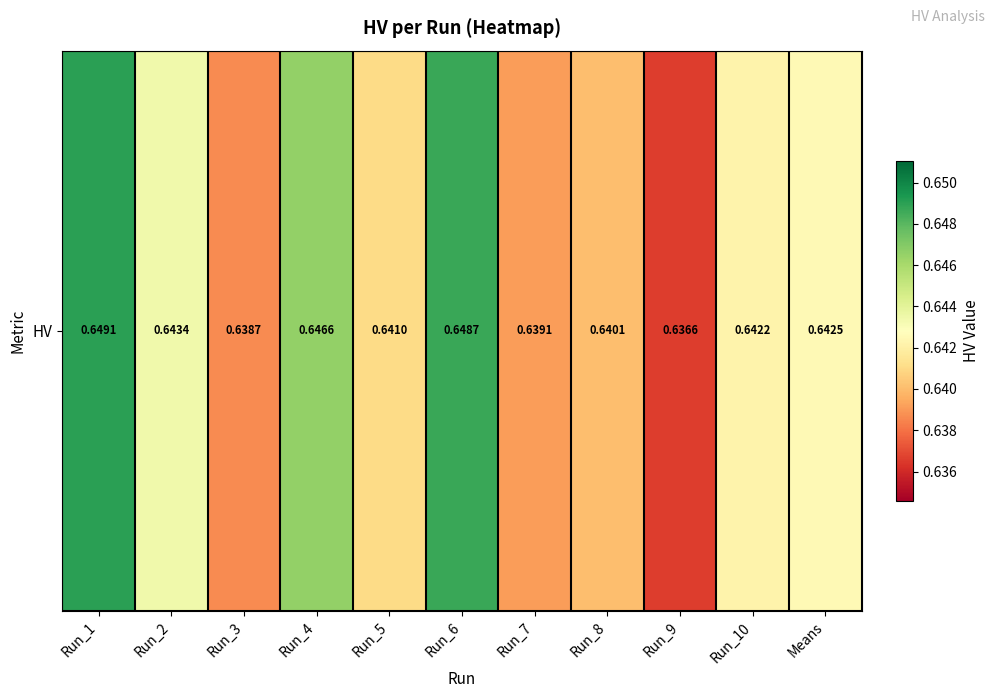

Rank the categories by value from highest to lowest.

Run_1, Run_6, Run_4, Run_2, Means, Run_10, Run_5, Run_8, Run_7, Run_3, Run_9